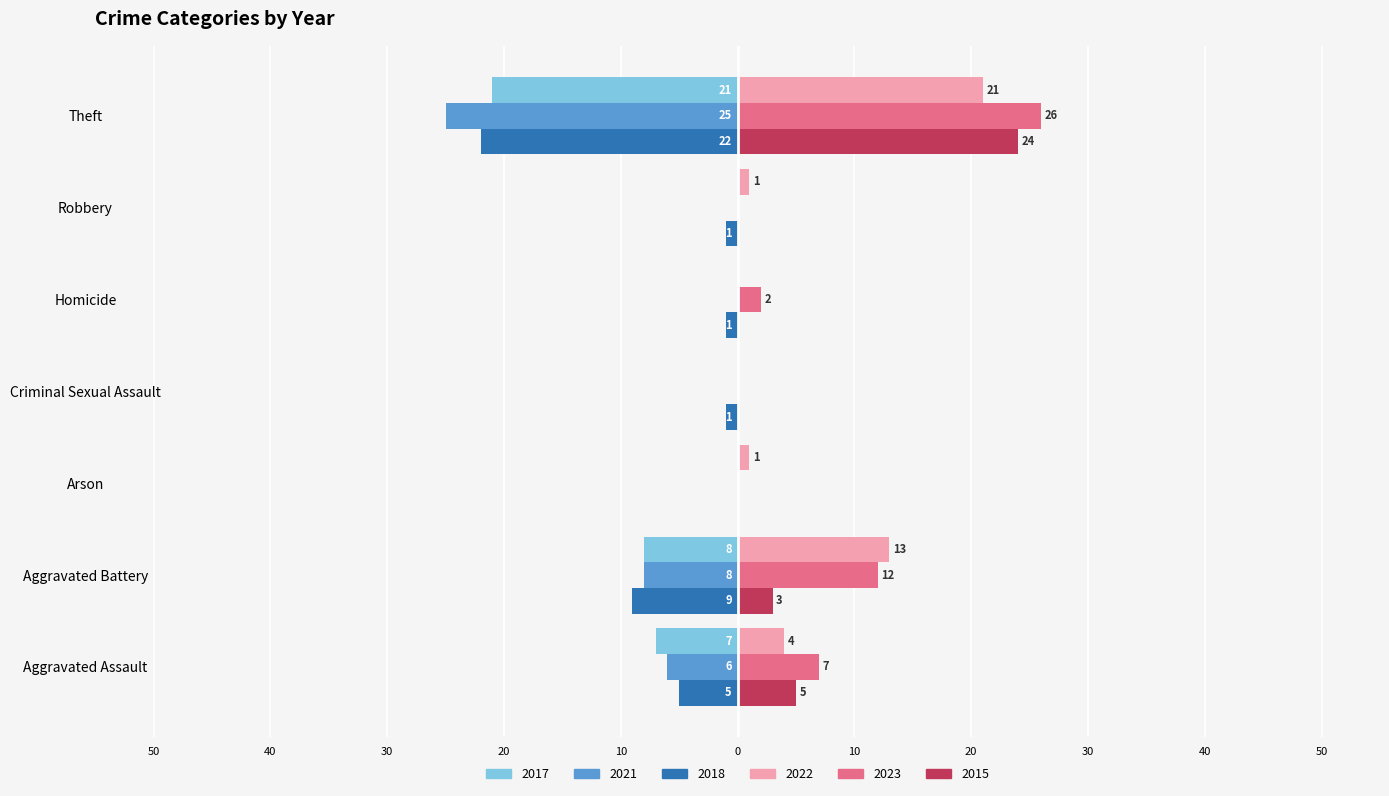

What are all the series names shown in the legend?

2017, 2021, 2018, 2022, 2023, 2015